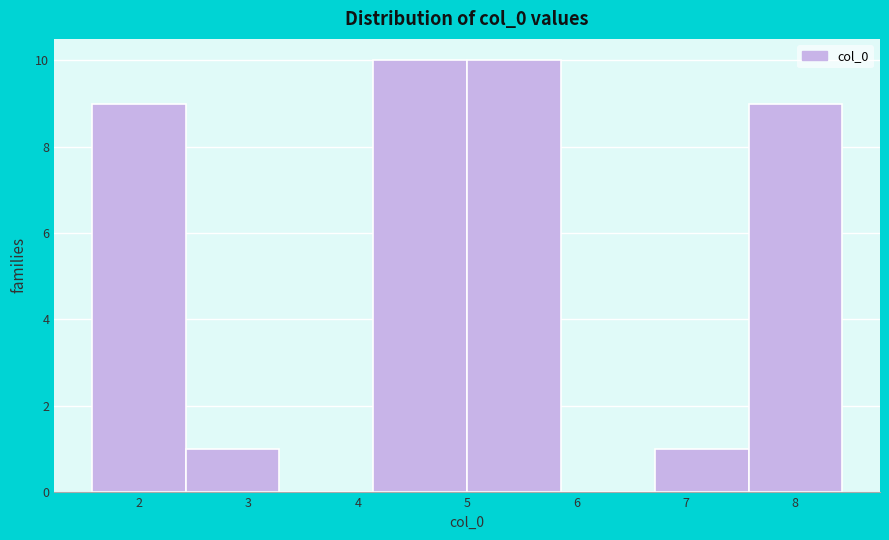

How tall is the bar that spans 2.4 to 3.3 on the x-axis? Neither the bar edges nor the heights are printed on the chart, so give them approximately, as read against the axes.

1